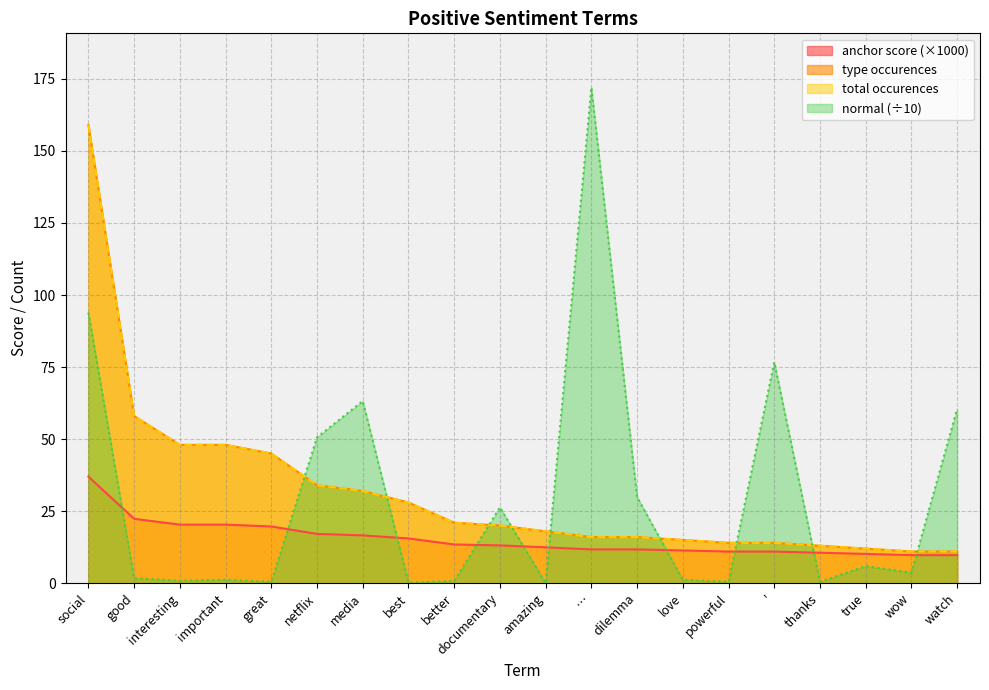

Which has a higher value, amazing or dilemma?

amazing